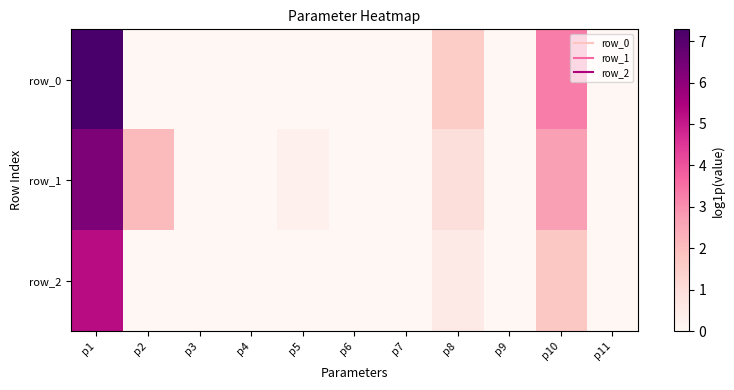

Which series changed the most between p1 and p7?

row_0